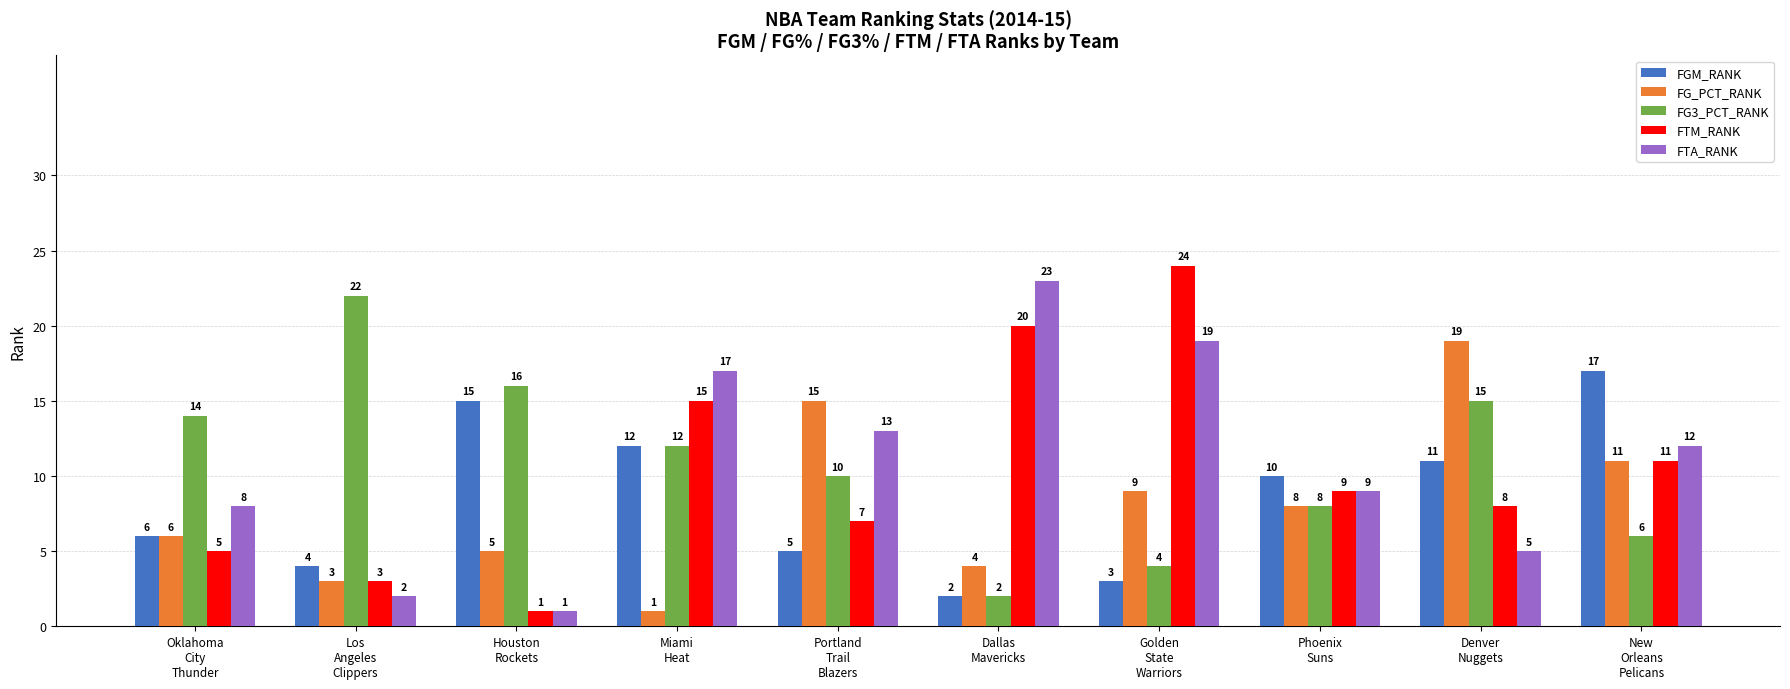

Rank the series by their maximum value, from highest to lowest.

FTM_RANK, FTA_RANK, FG3_PCT_RANK, FG_PCT_RANK, FGM_RANK